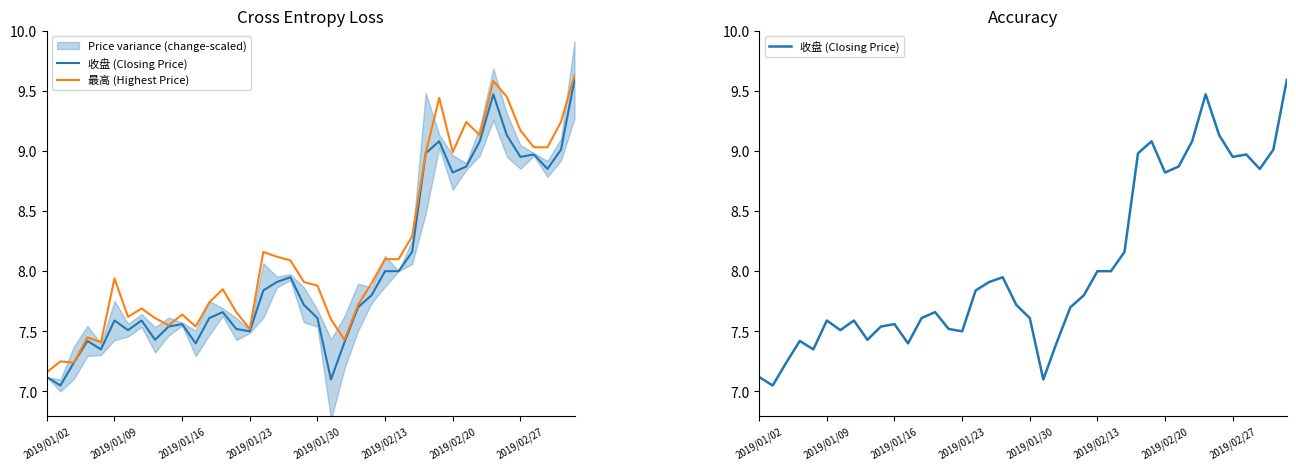

True or false: 收盘 (Closing Price) has more than 0 points higher than both neighbors.

True